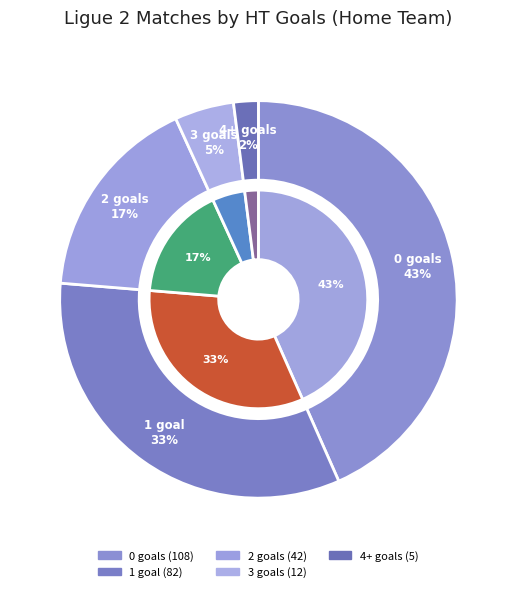

To the nearest percent, what is the average slice percentage?

20%